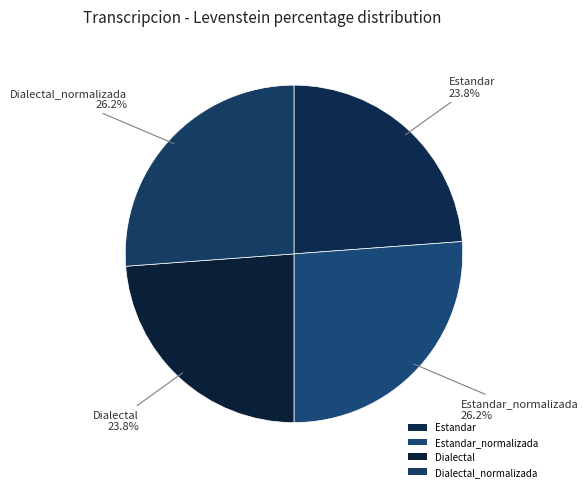

To the nearest percent, what portion does Estandar_normalizada represent?

26%